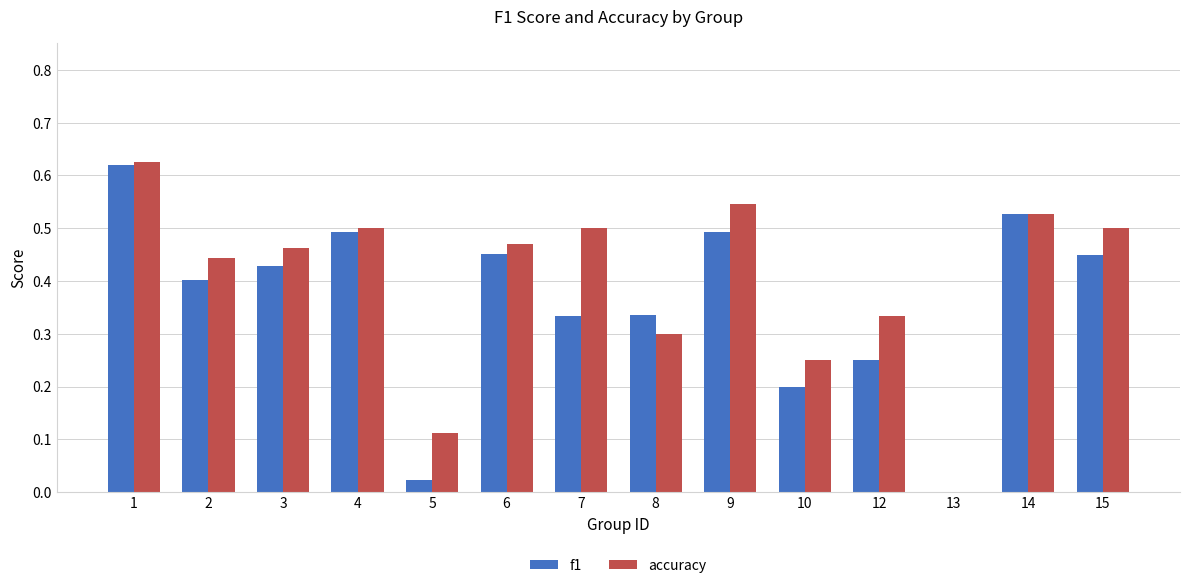

Is it true that f1 equals 0.3 at 10?

False